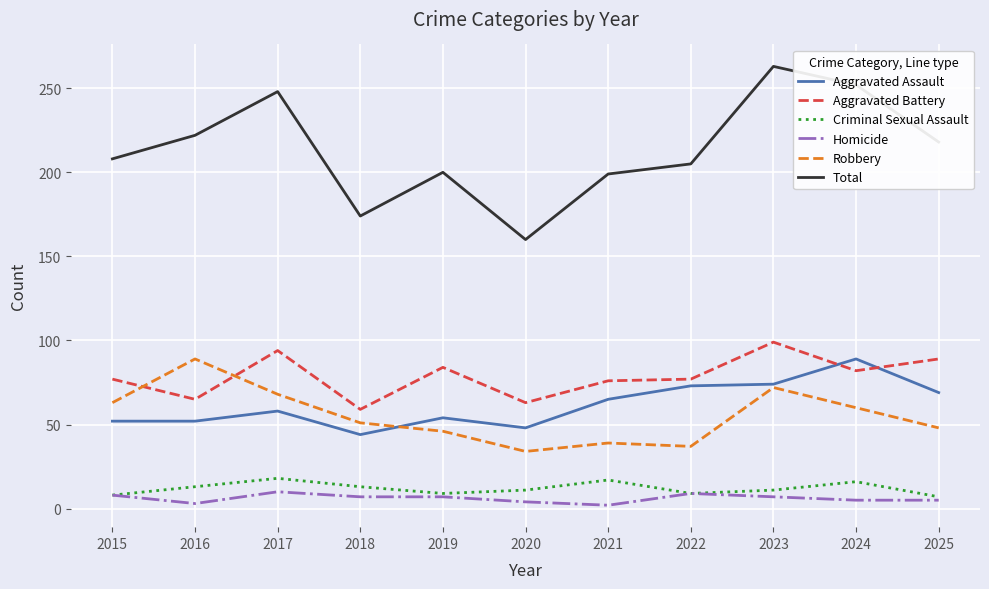

The Total series shows 409 at 2024. True or false?

False